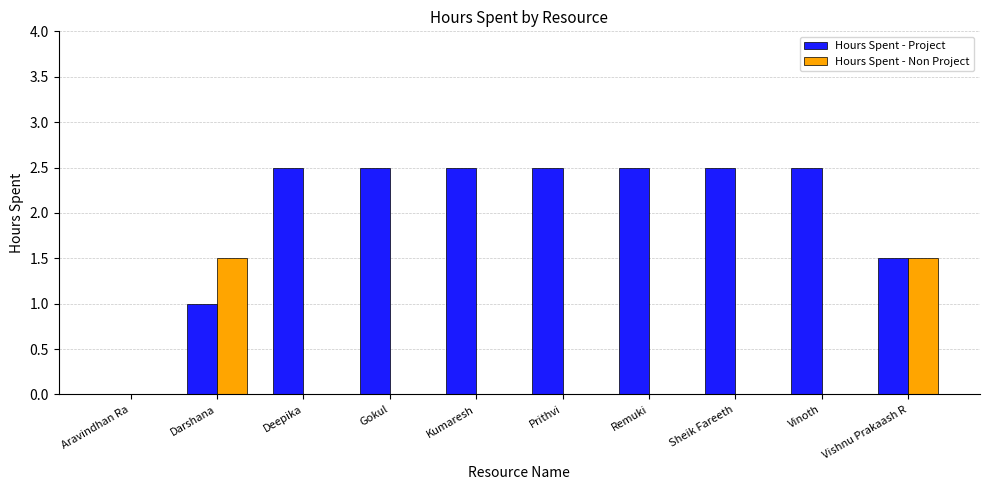

Which series changed the most between Remuki and Vishnu Prakaash R?

Hours Spent - Non Project